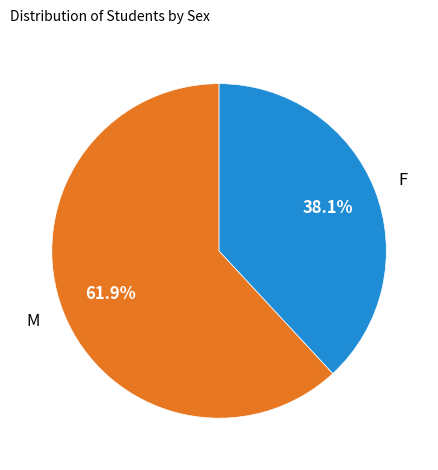

How many segments does this pie chart have?

2